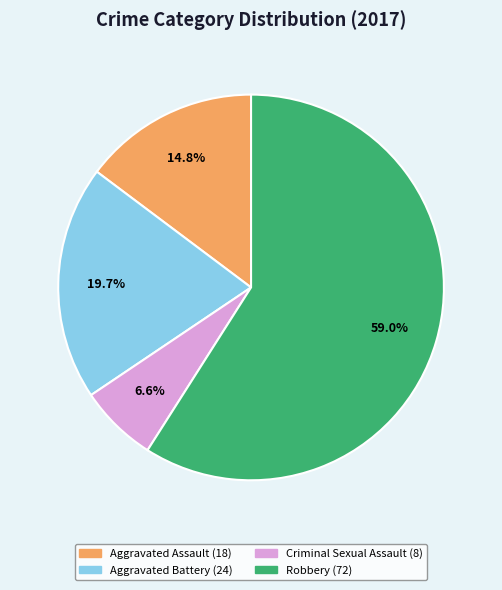

Is it true that Aggravated Assault is 15% of the pie?

True